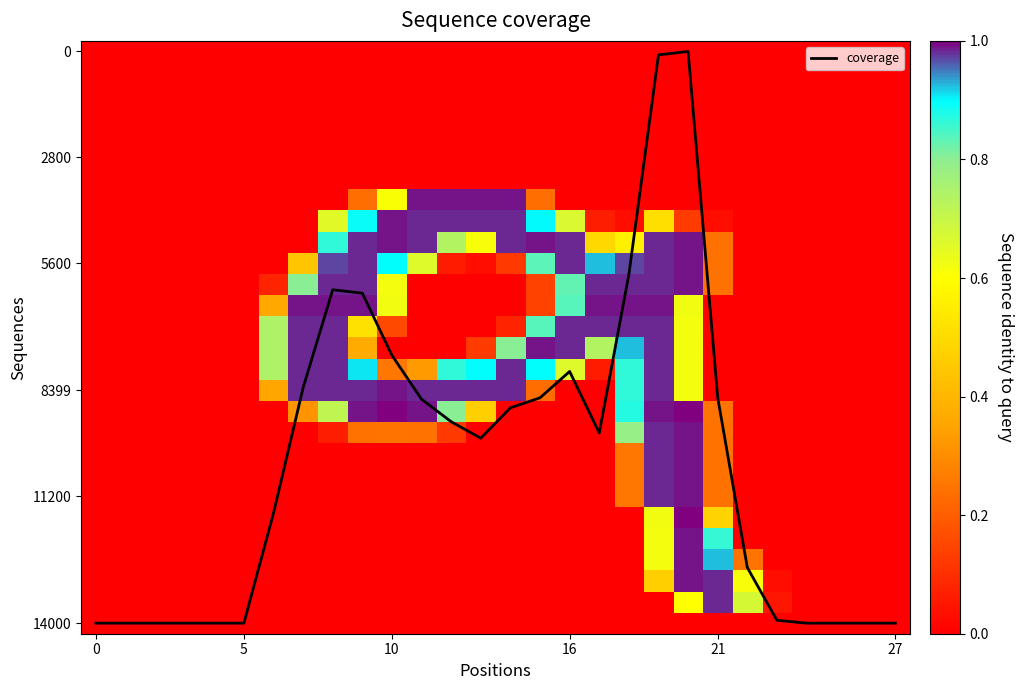

At which category does the chart reach its minimum across all series?

20